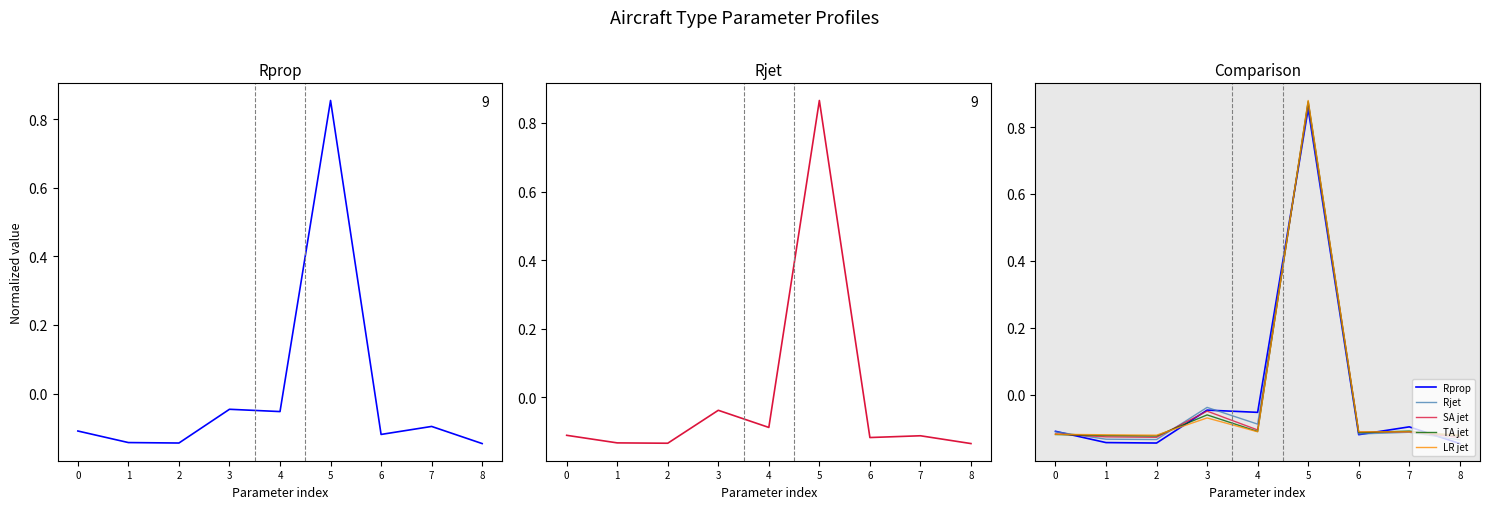

Reading left to right, list all the values displayed in this chart.

Rprop: -0.1	-0.1	-0.1	-0.0	-0.1	0.9	-0.1	-0.1	-0.1
Rjet: -0.1	-0.1	-0.1	-0.0	-0.1	0.9	-0.1	-0.1	-0.1
SA jet: -0.1	-0.1	-0.1	-0.0	-0.1	0.9	-0.1	-0.1	-0.1
TA jet: -0.1	-0.1	-0.1	-0.1	-0.1	0.9	-0.1	-0.1	-0.1
LR jet: -0.1	-0.1	-0.1	-0.1	-0.1	0.9	-0.1	-0.1	-0.1